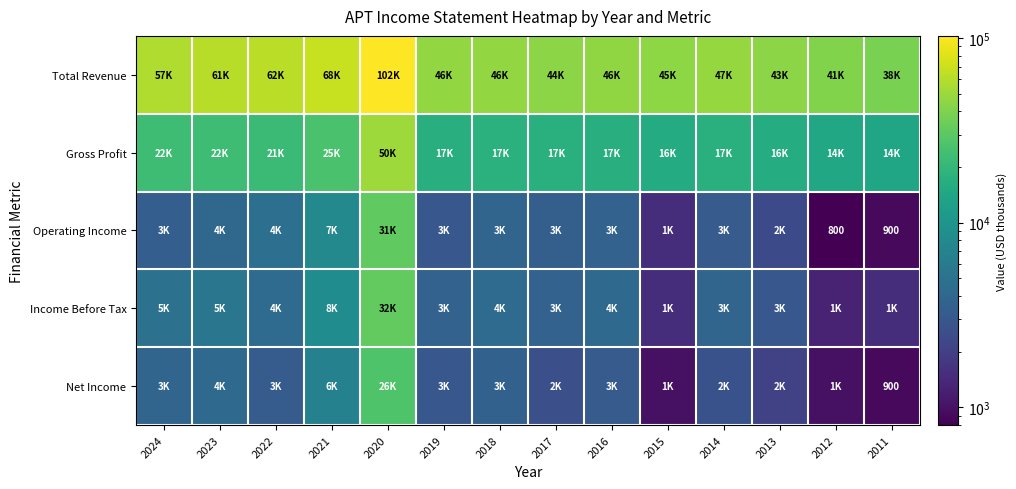

Which has a higher value, 2012 or 2020?

2020